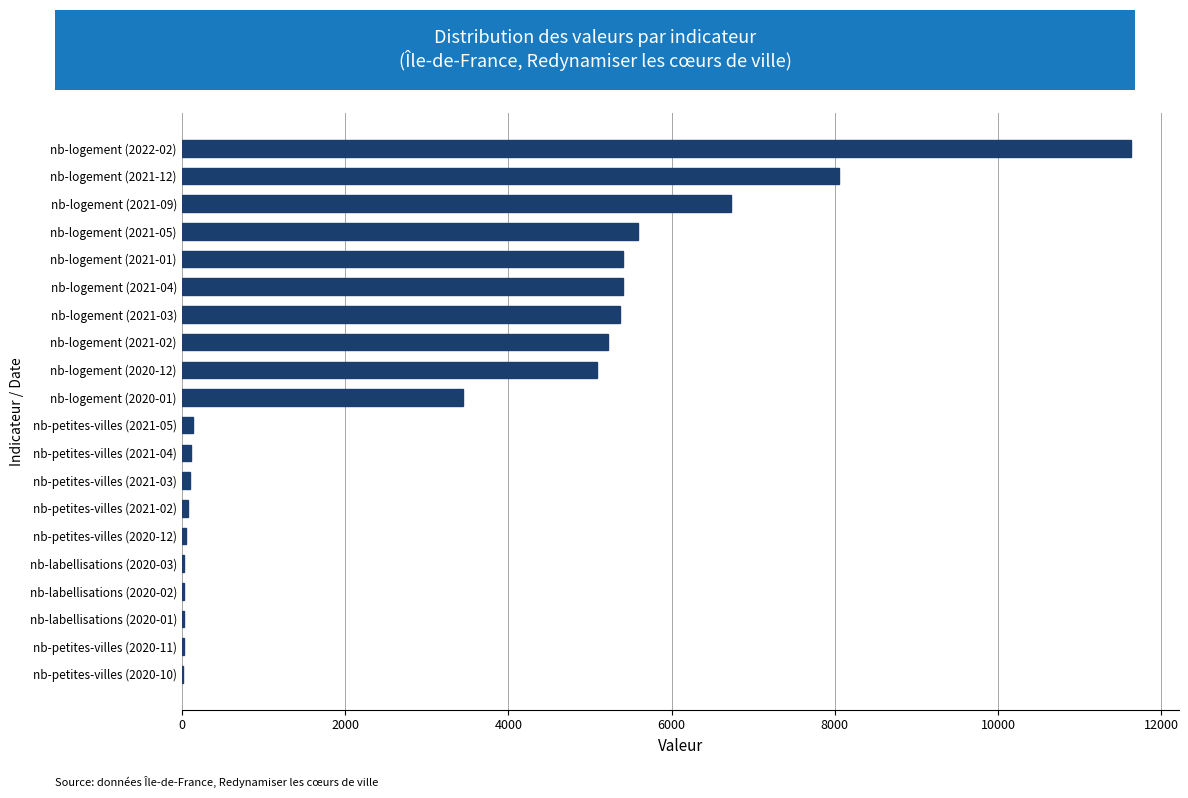

At which category does the chart reach its peak across all series?

nb-logement (2022-02)